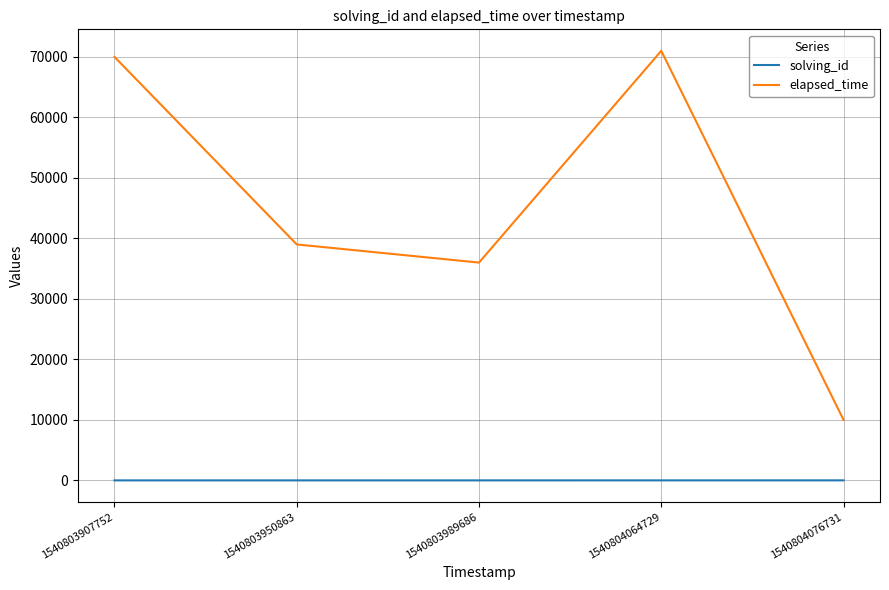

List the series in order of their overall mean, highest first.

elapsed_time, solving_id